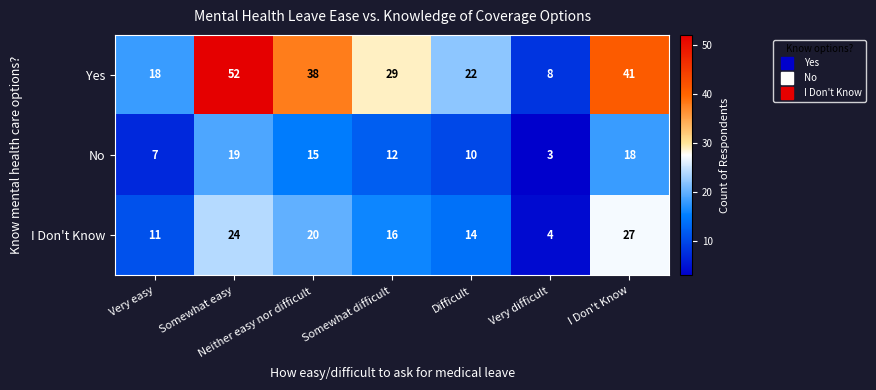

What is the average value of the No series?

12